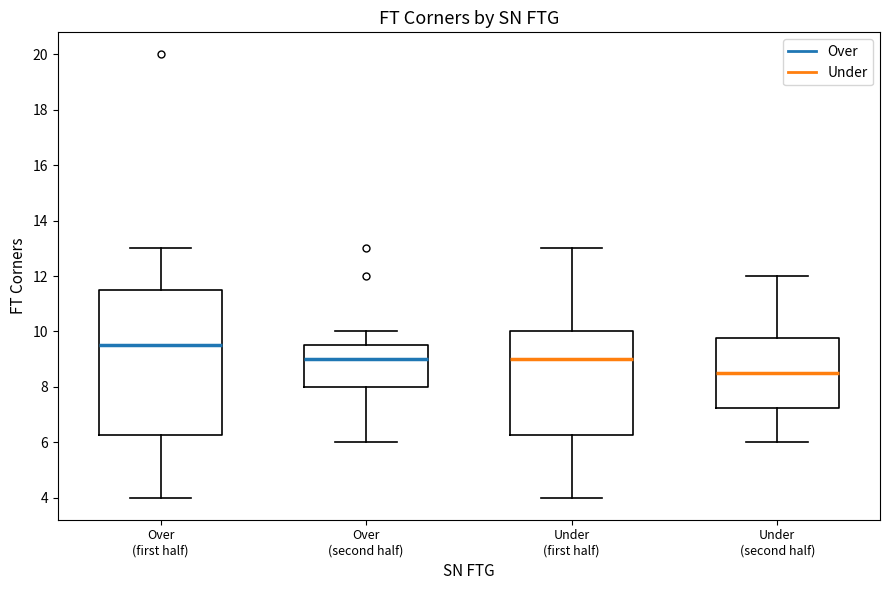

Where does the upper whisker of the box for Over (second half) end on the y-axis? The values are not printed on the chart, so give them approximately, as read against the axis.

10.0